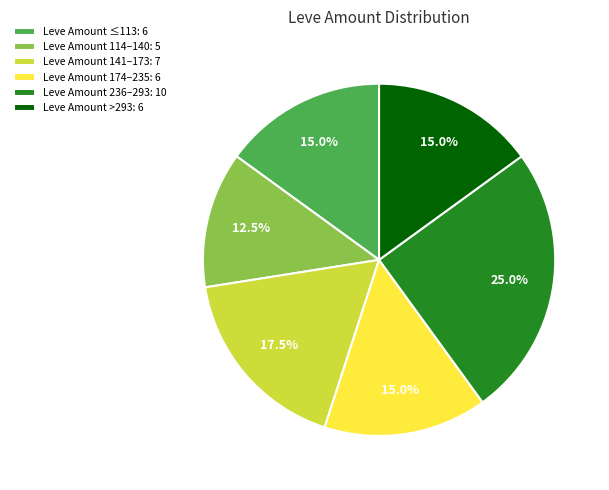

What is the largest slice in the pie chart?

Leve Amount 236–293: 10